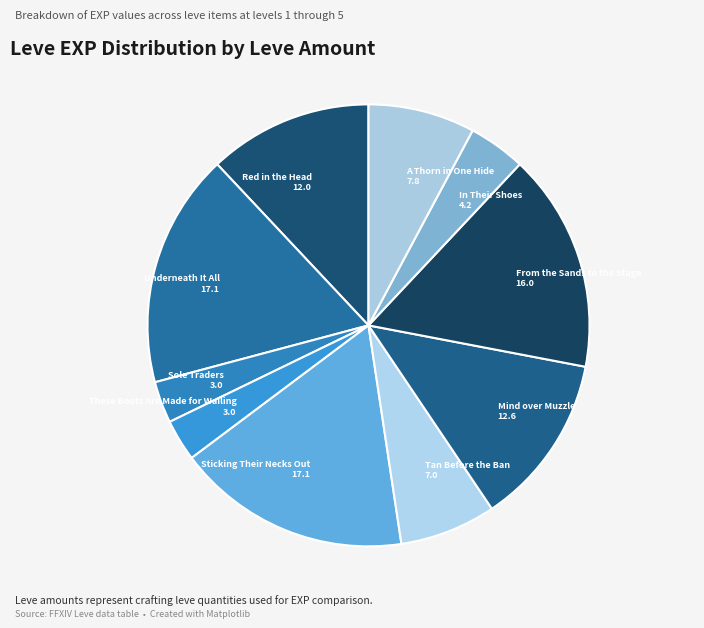

Between In Their Shoes 4.2 and Tan Before the Ban 7.0, which is larger?

Tan Before the Ban 7.0